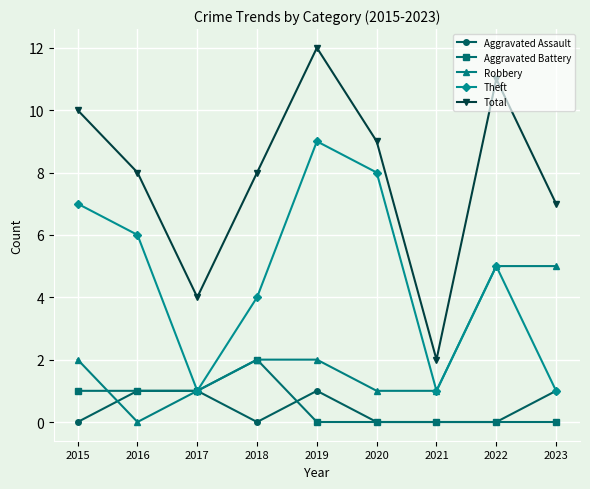

Where is the first local minimum for Aggravated Assault?

2018